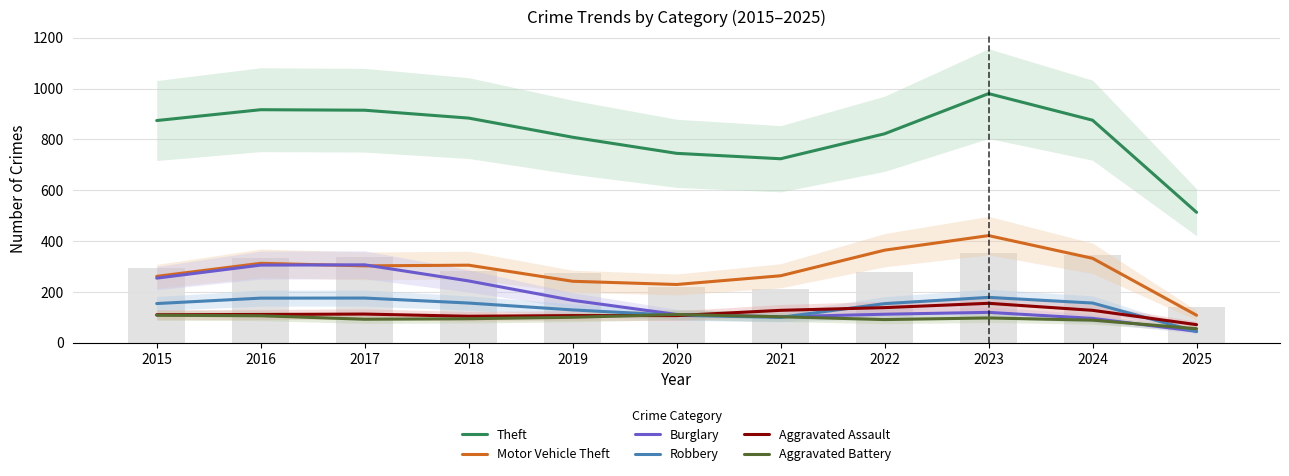

At which label does Theft reach its minimum?

2025